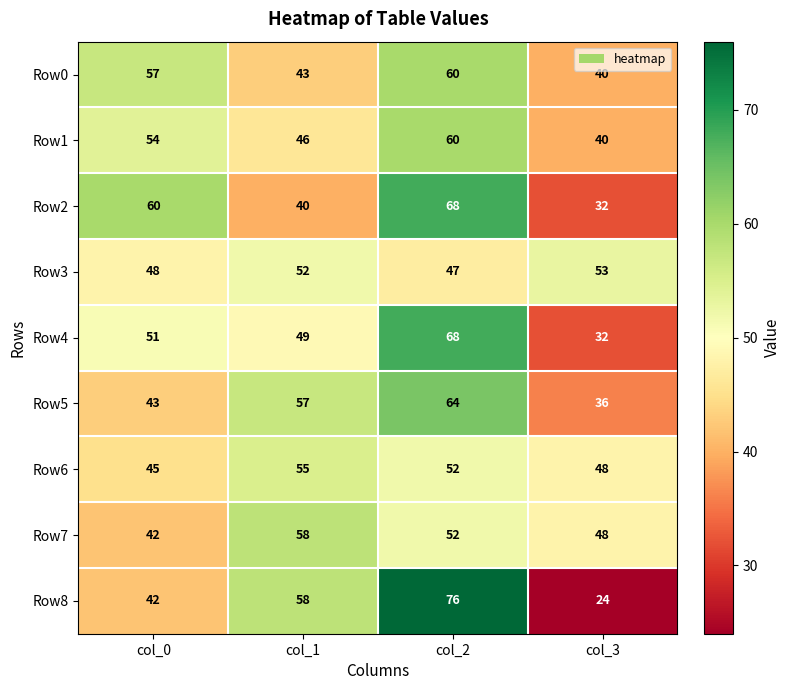

What is the maximum value shown in the chart?

76